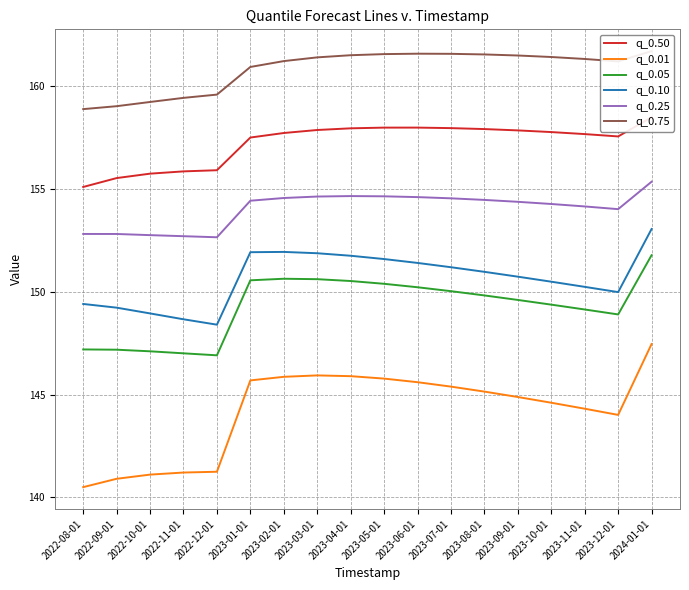

Which has a higher value, 2023-02-01 or 2022-08-01?

2023-02-01